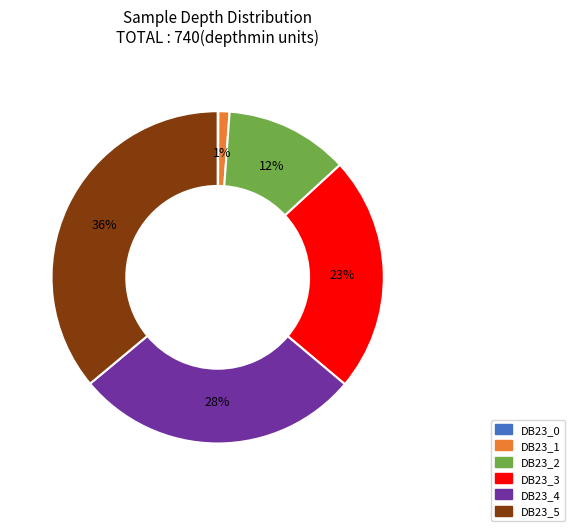

To the nearest percent, what percentage of the pie is DB23_5?

36%